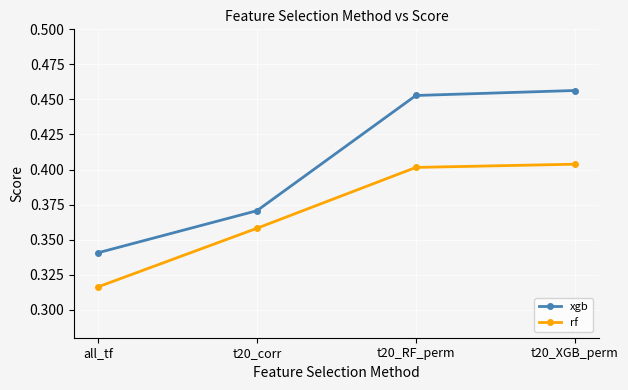

Is the value of rf at t20_RF_perm greater than the value of xgb at t20_corr?

Yes